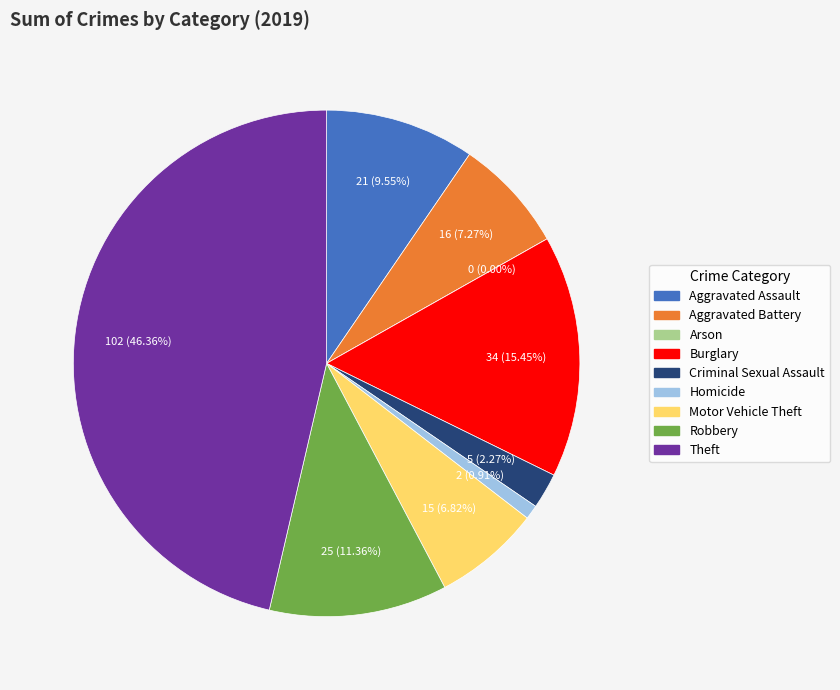

Does any single category account for the majority?

No